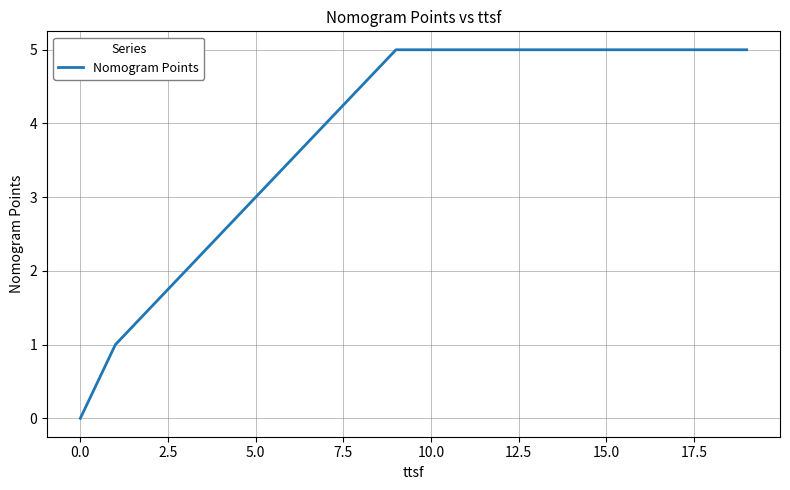

What is the greatest value displayed?

5.0